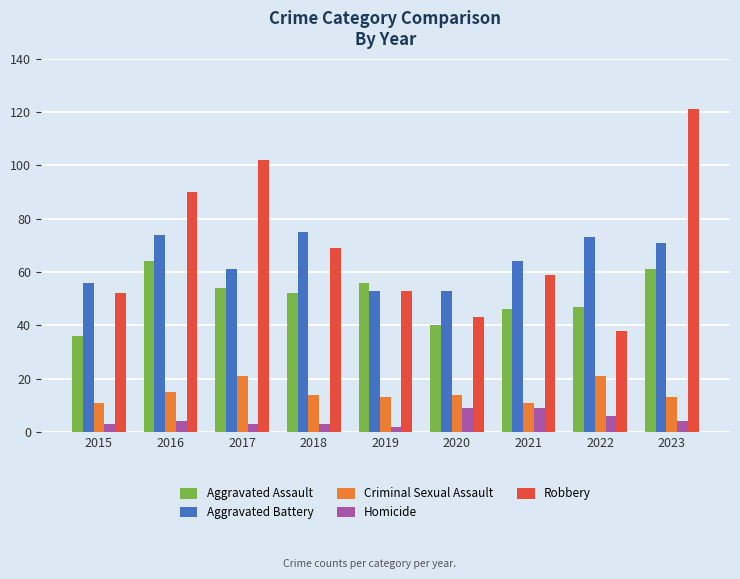

What is the lowest value of the Homicide series?

2